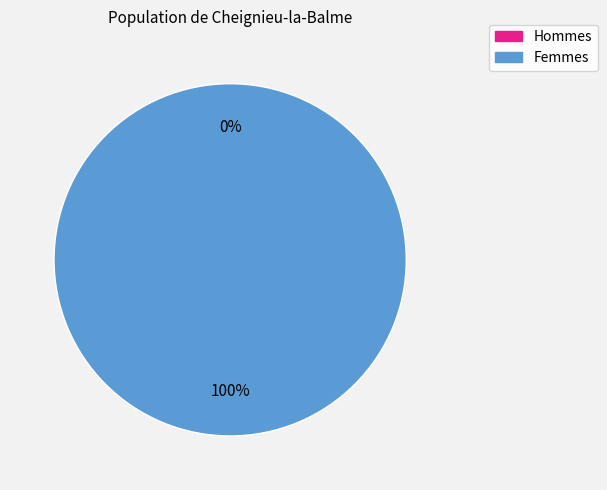

What percentage is NOT represented by 0?

100.0%